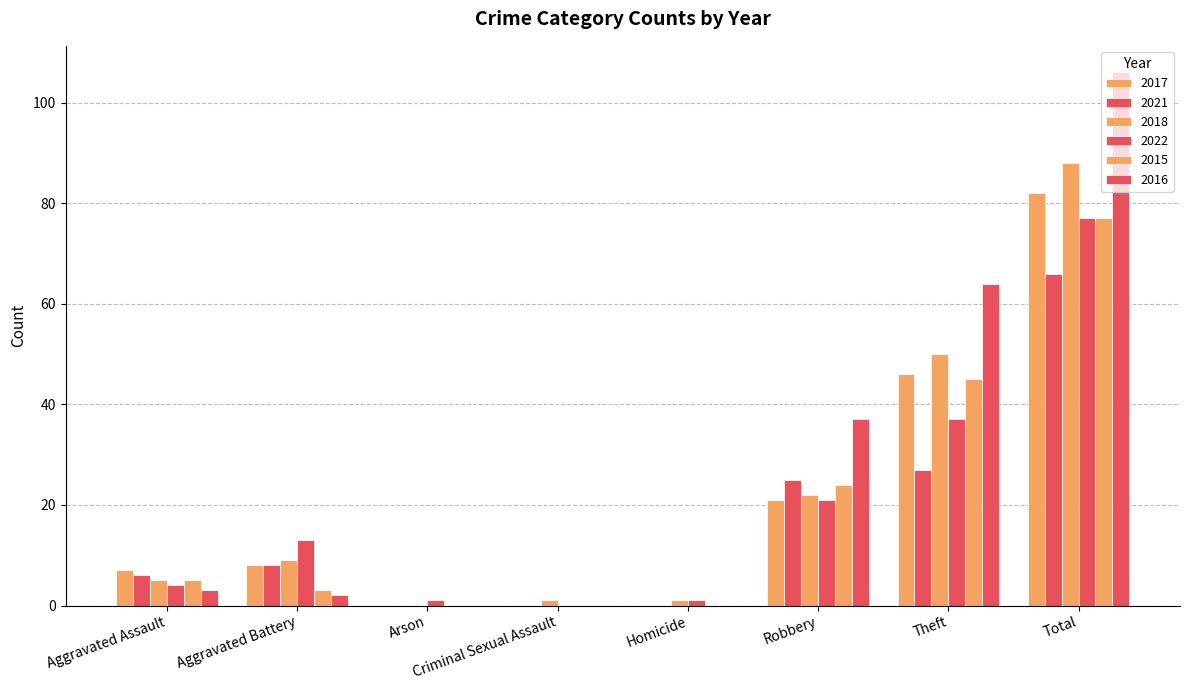

The value of 2021 at Theft is 27. True or false?

True